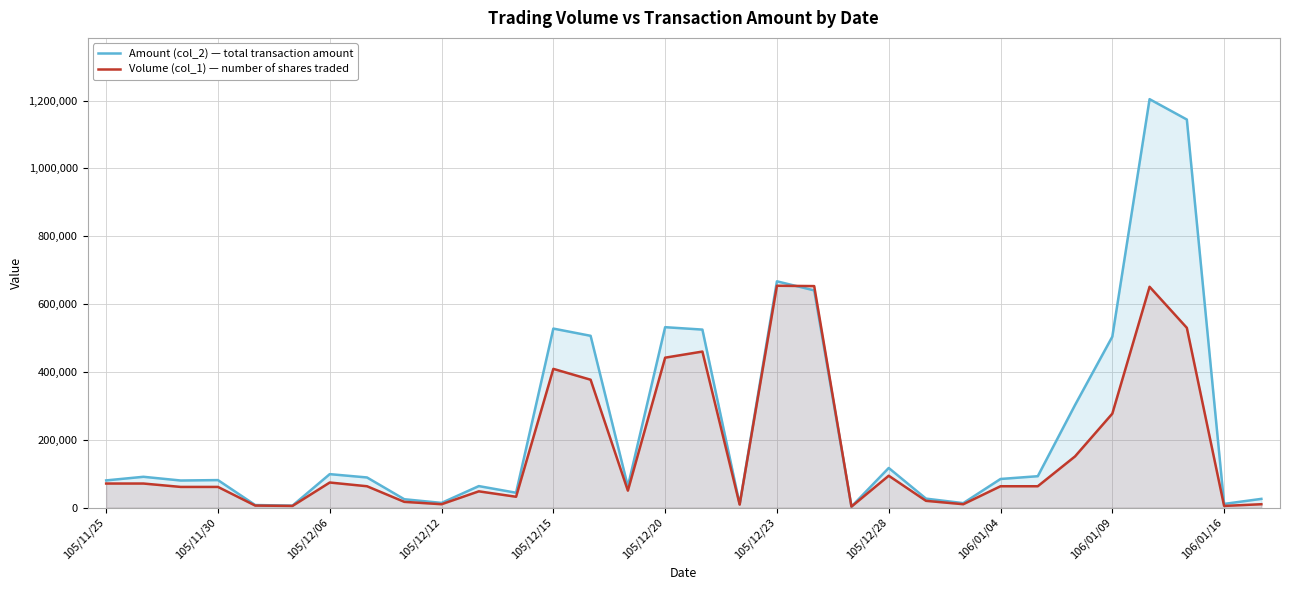

How many times do Amount (col_2) — total transaction amount and Volume (col_1) — number of shares traded cross each other?

2